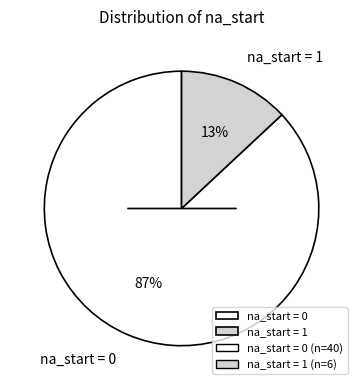

Count the number of slices in the pie.

2